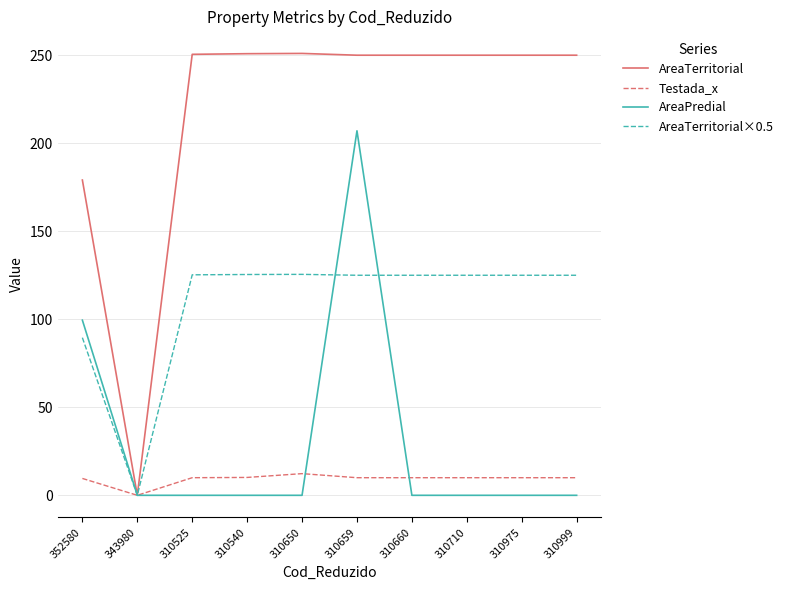

The AreaTerritorial×0.5 series shows 79.9 at 310525. True or false?

False